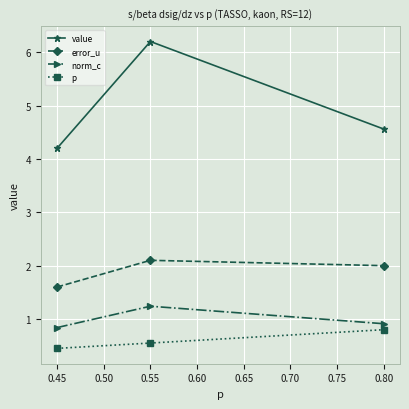

Which series has the widest spread of values?

value